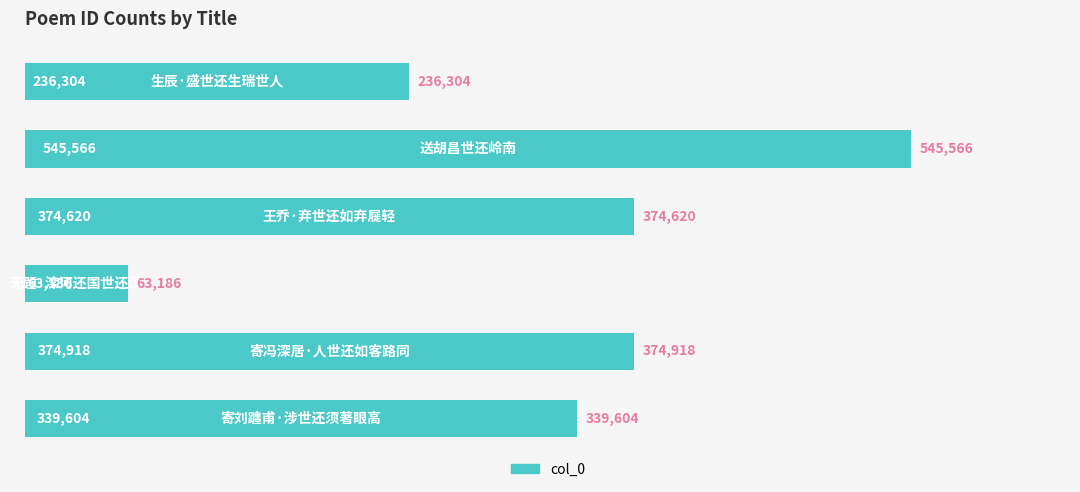

What is the sum of all values?

1934198